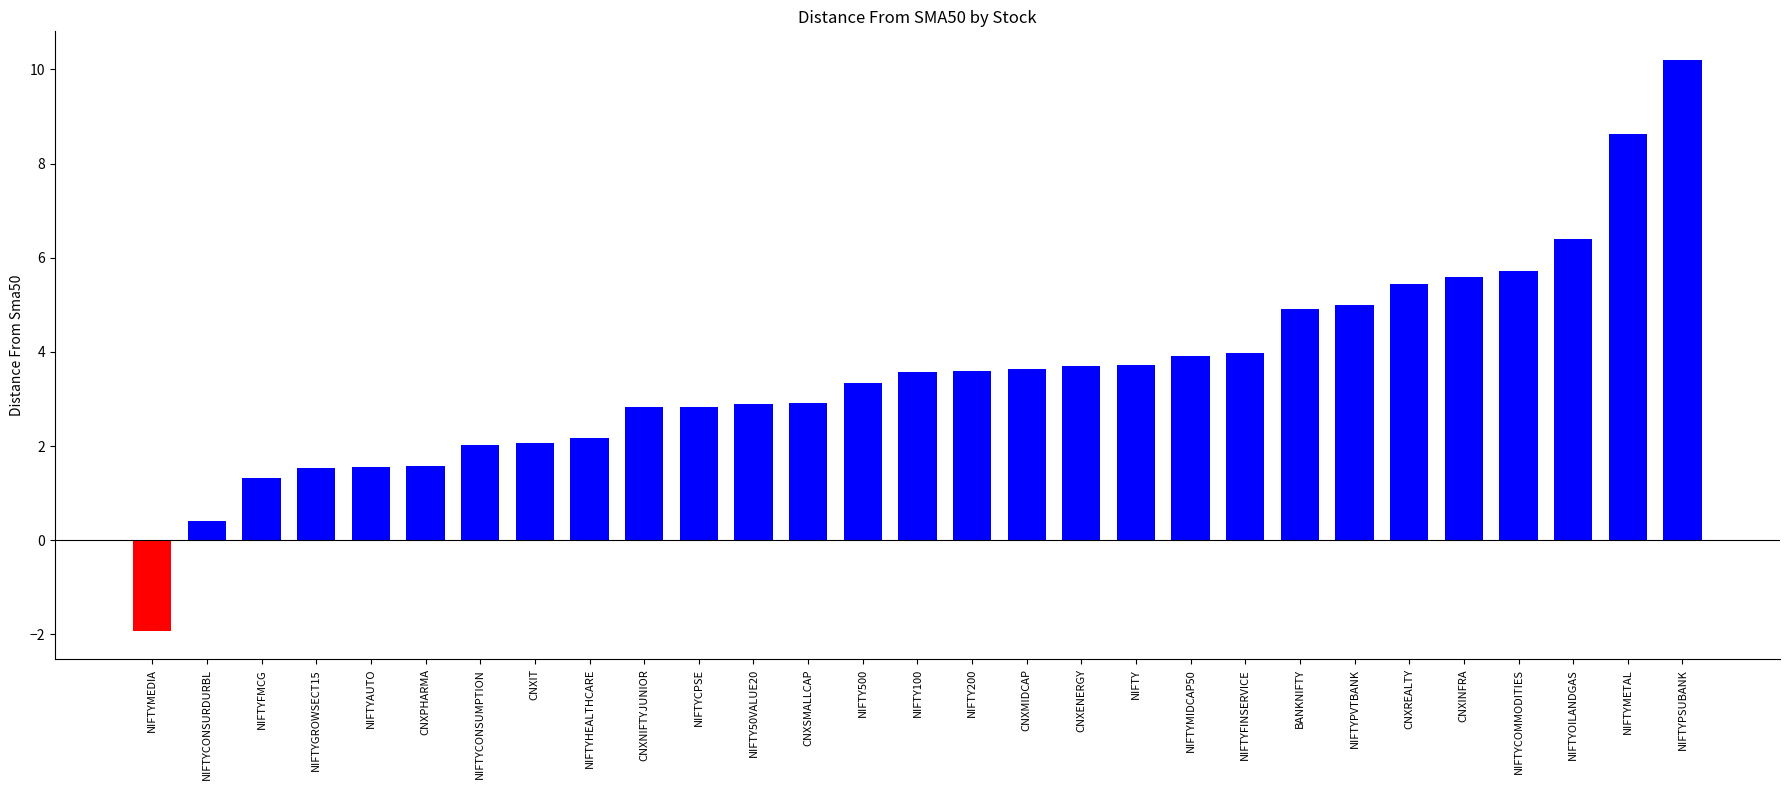

True or false: the data shows 0.8 at NIFTYHEALTHCARE.

False